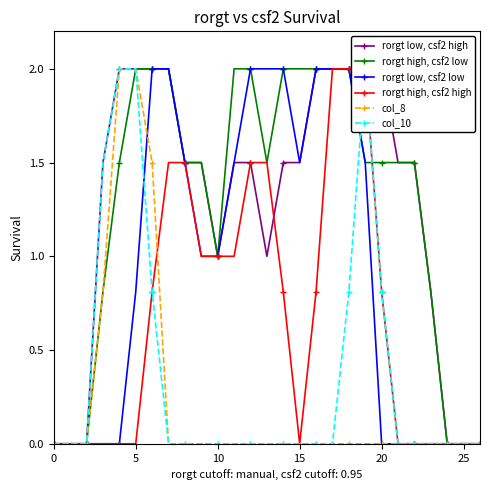

True or false: rorgt high, csf2 low has a value of 0.0 at 25.

True